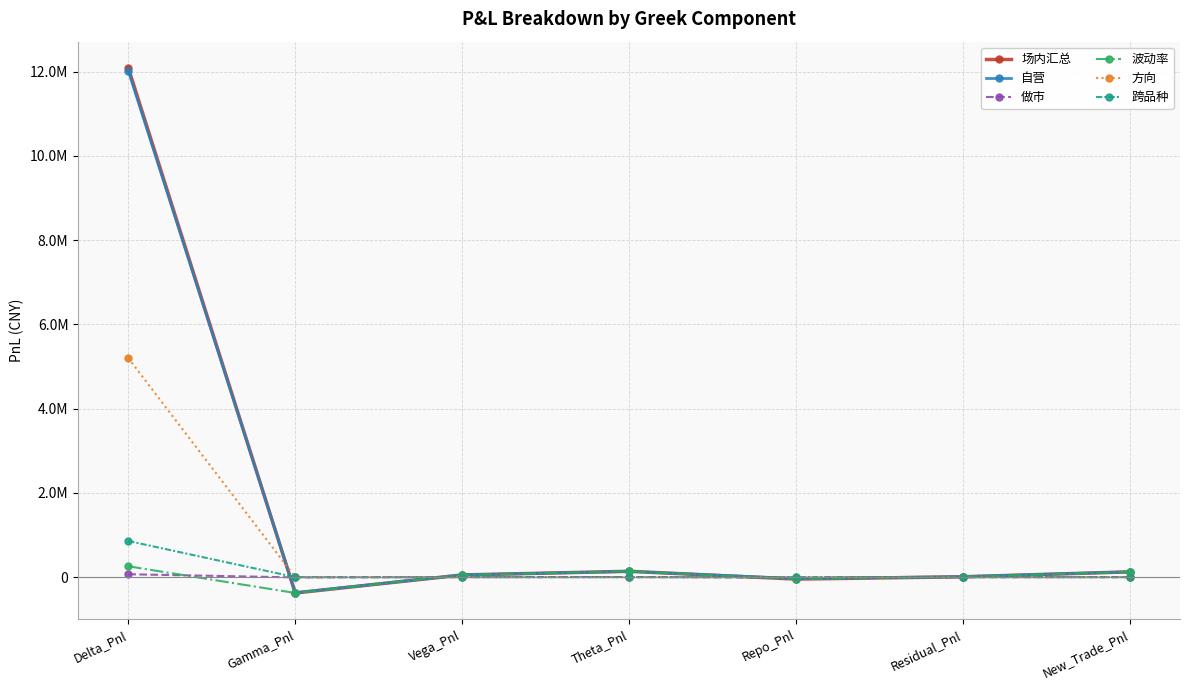

Is the value of 做市 at Theta_Pnl greater than the value of 跨品种 at Theta_Pnl?

Yes